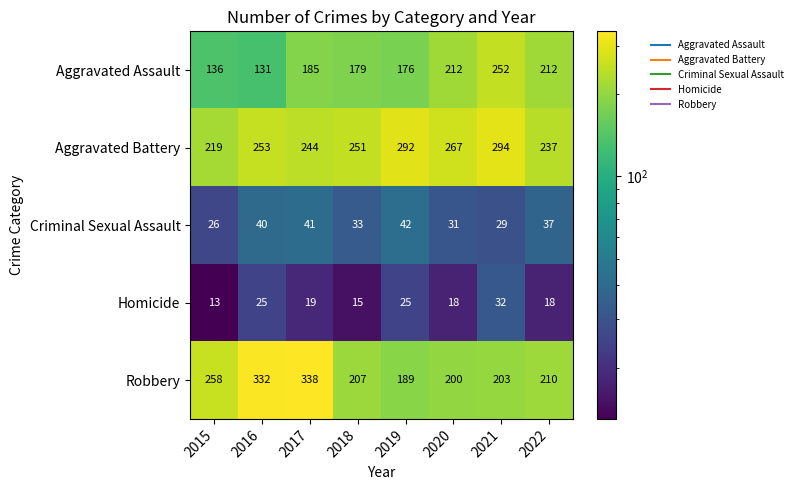

What is the greatest value displayed?

338